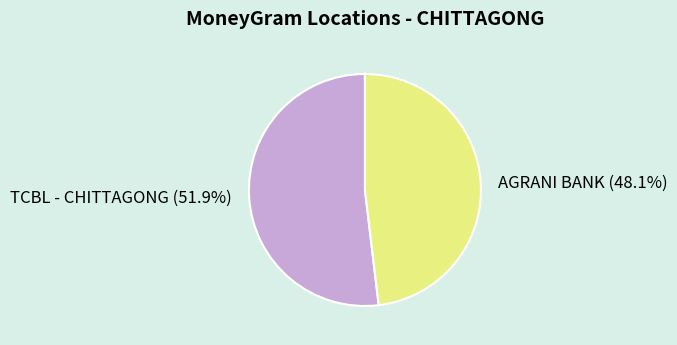

What is the smallest slice in the pie chart?

AGRANI BANK